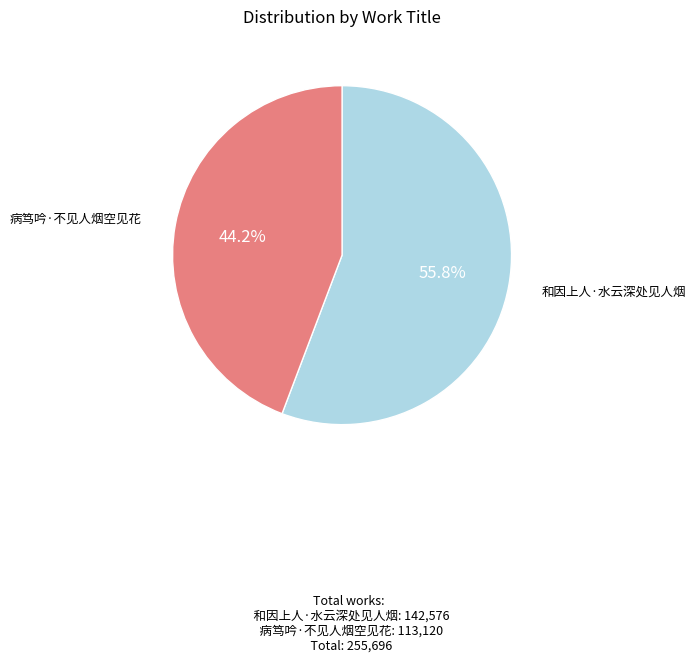

Does any single category account for the majority?

Yes